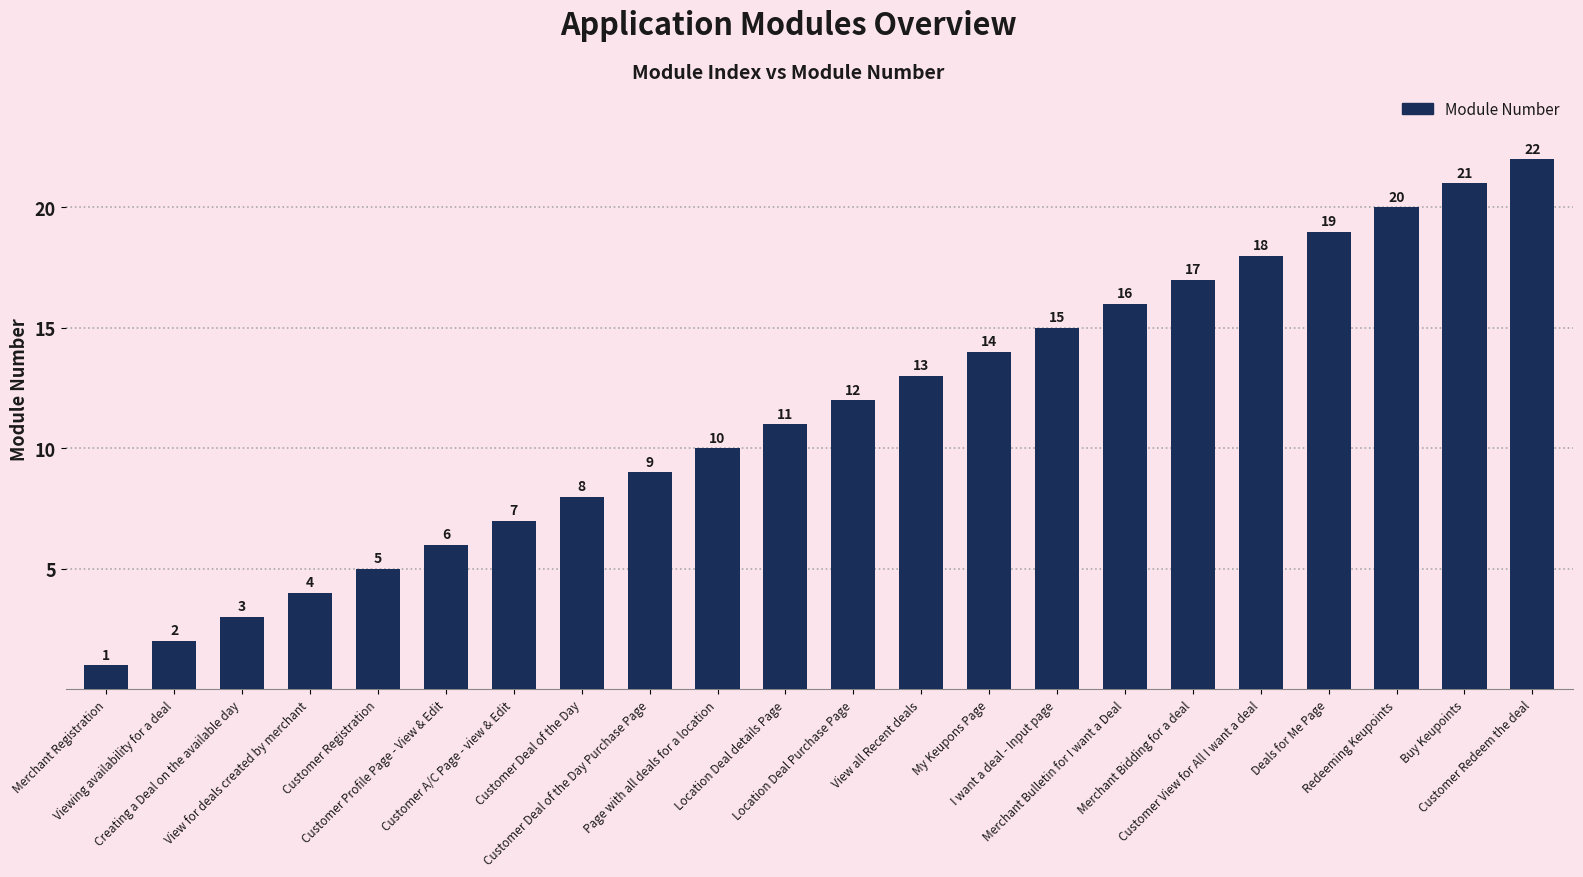

What is the sum of all values?

253